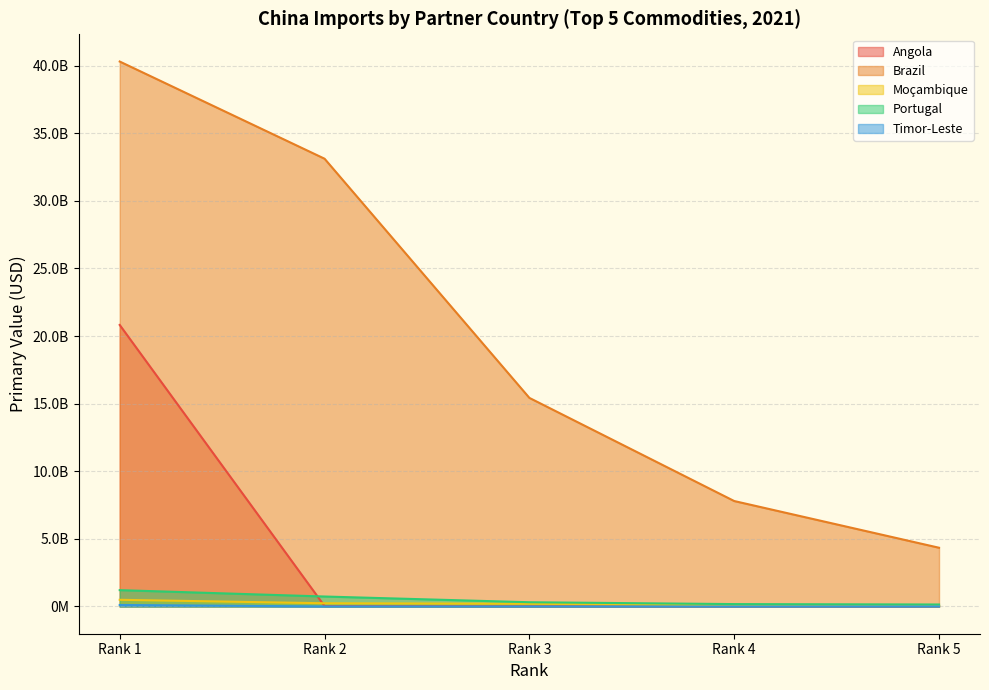

Does the chart display data point markers on the line(s)?

No